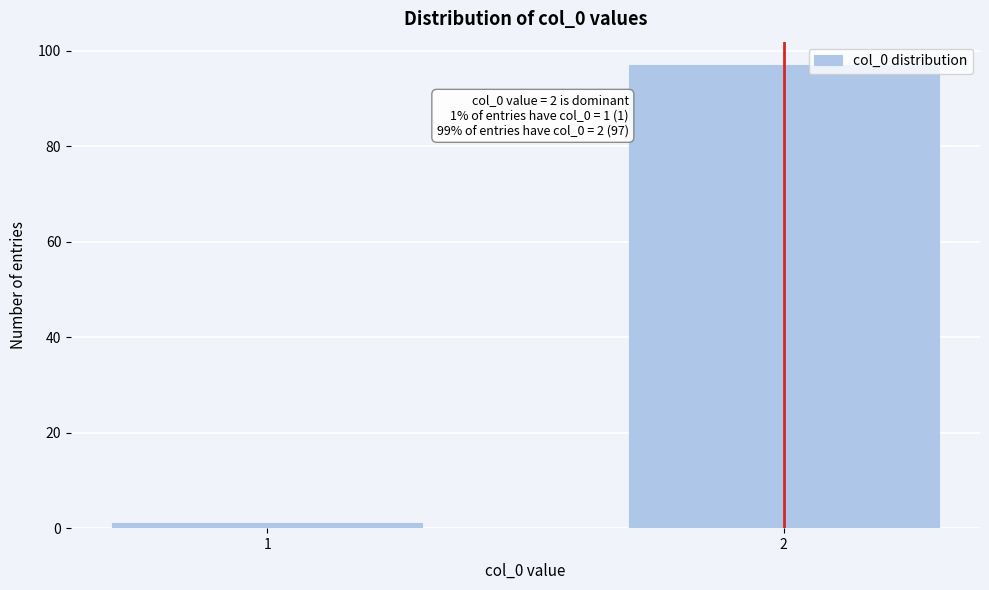

Reading left to right, extract all data points from this chart.

1	97